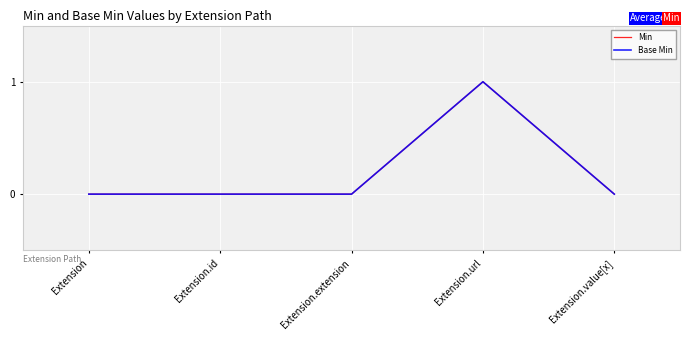

Does the chart display data point markers on the line(s)?

No